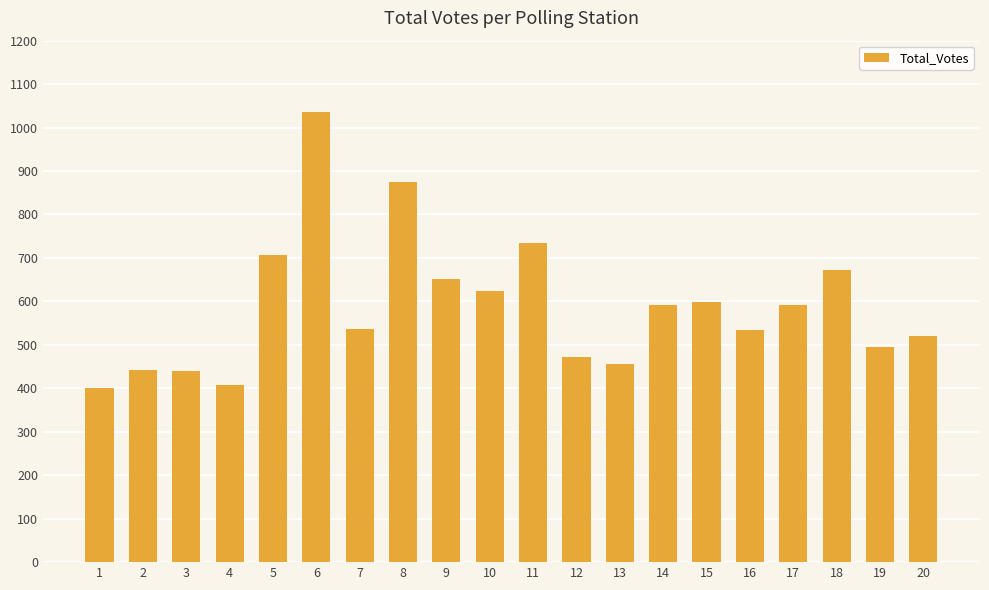

The value at 3 is 588. True or false?

False